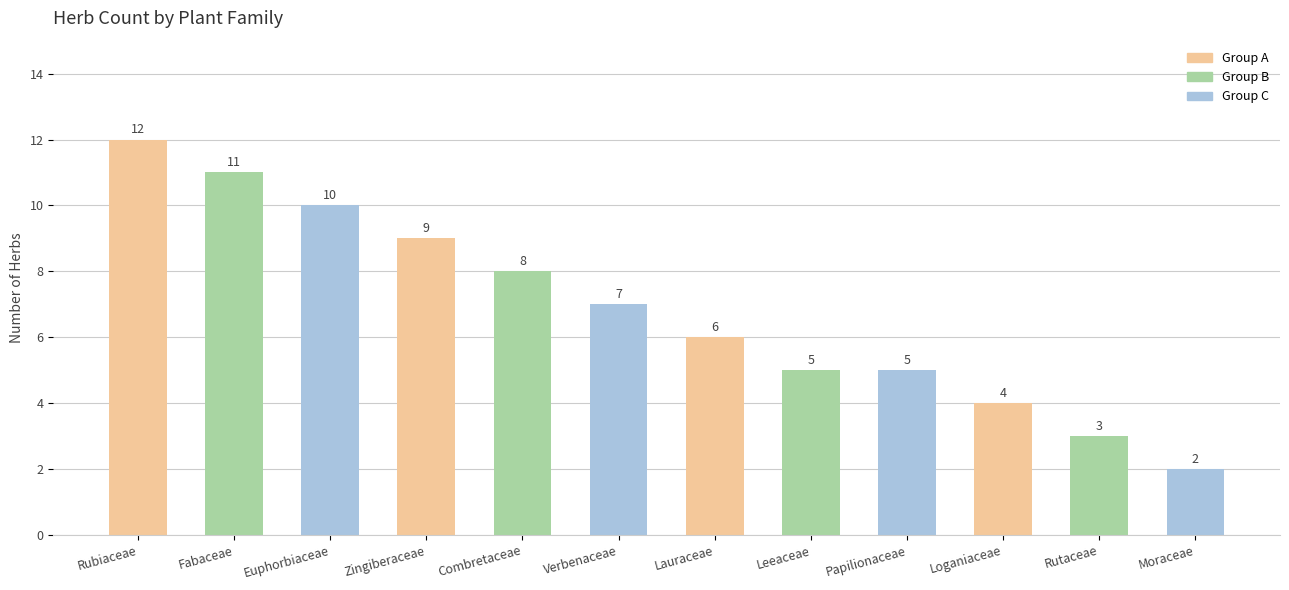

What is the change in value from Zingiberaceae to Combretaceae?

-1